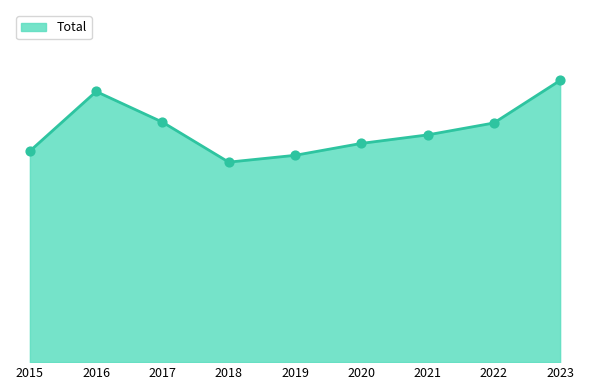

Which has a higher value, 2021 or 2017?

2017